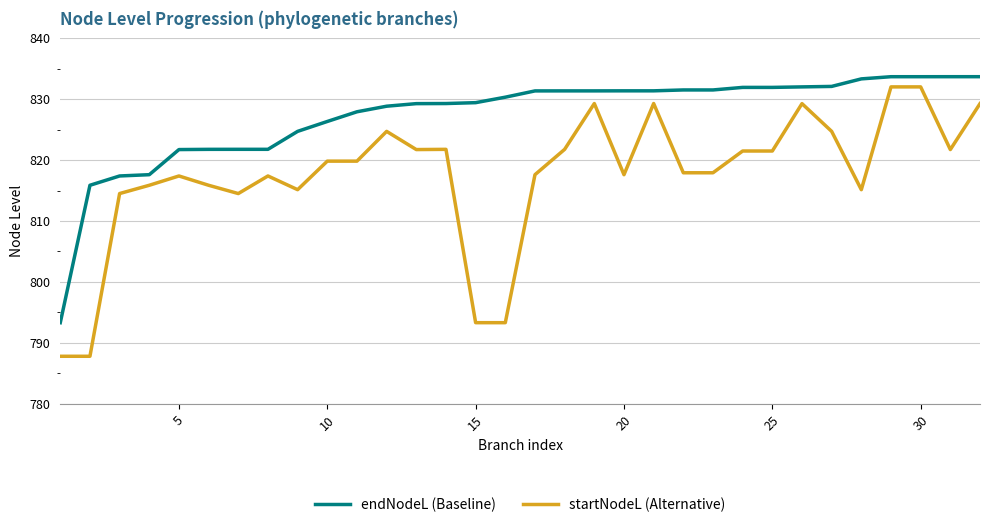

Does the chart have visible grid lines?

Yes